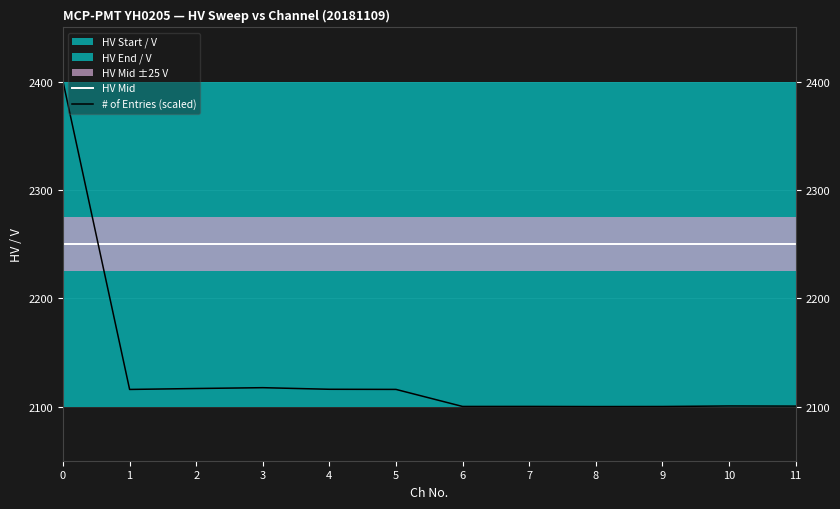

Rank the series at 4 from highest to lowest value.

HV Mid, # of Entries (scaled)